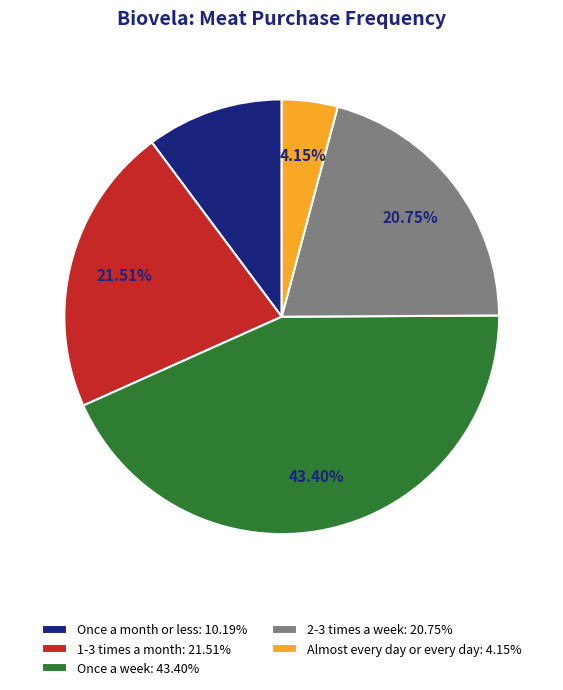

What is the smallest slice in the pie chart?

Almost every day or every day